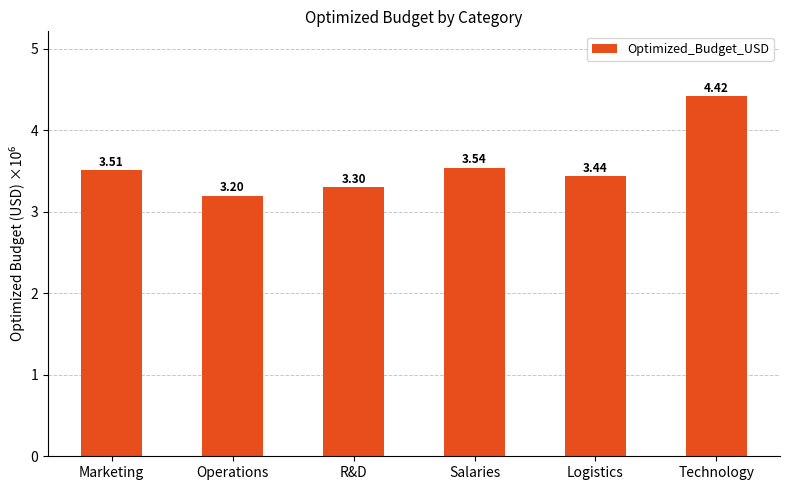

What is the minimum value shown in the chart?

3.2